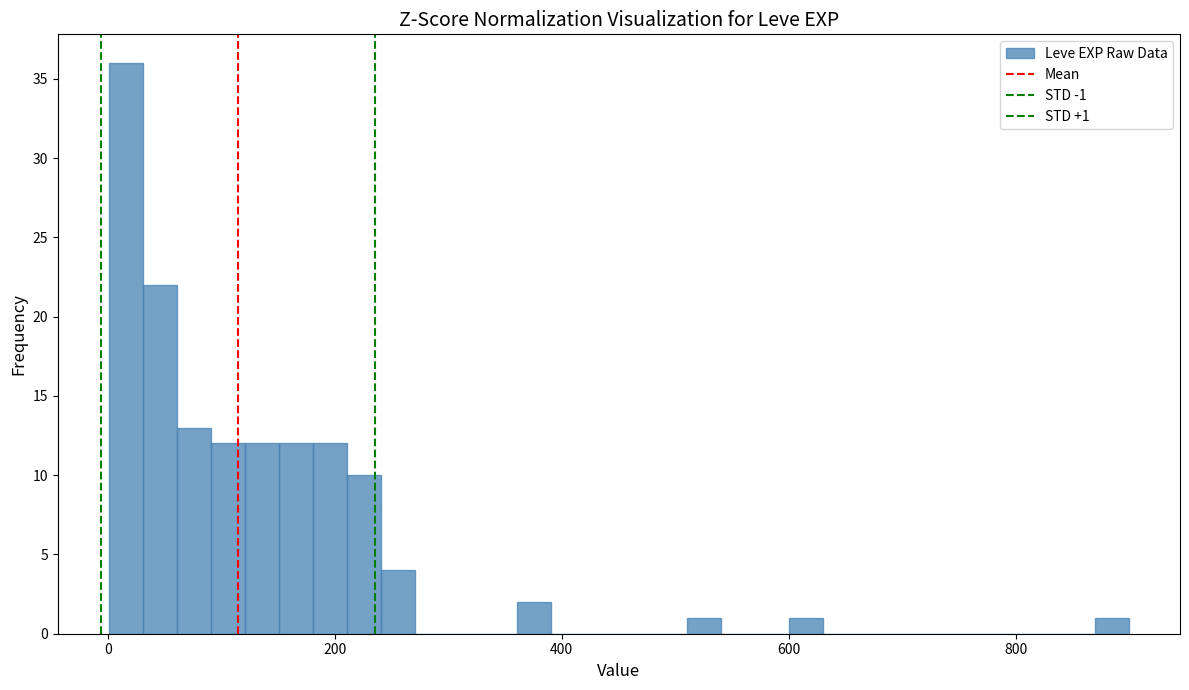

Around what value on the x-axis is the tallest bar? Give the approximate position of its centre, as read against the axis.

20